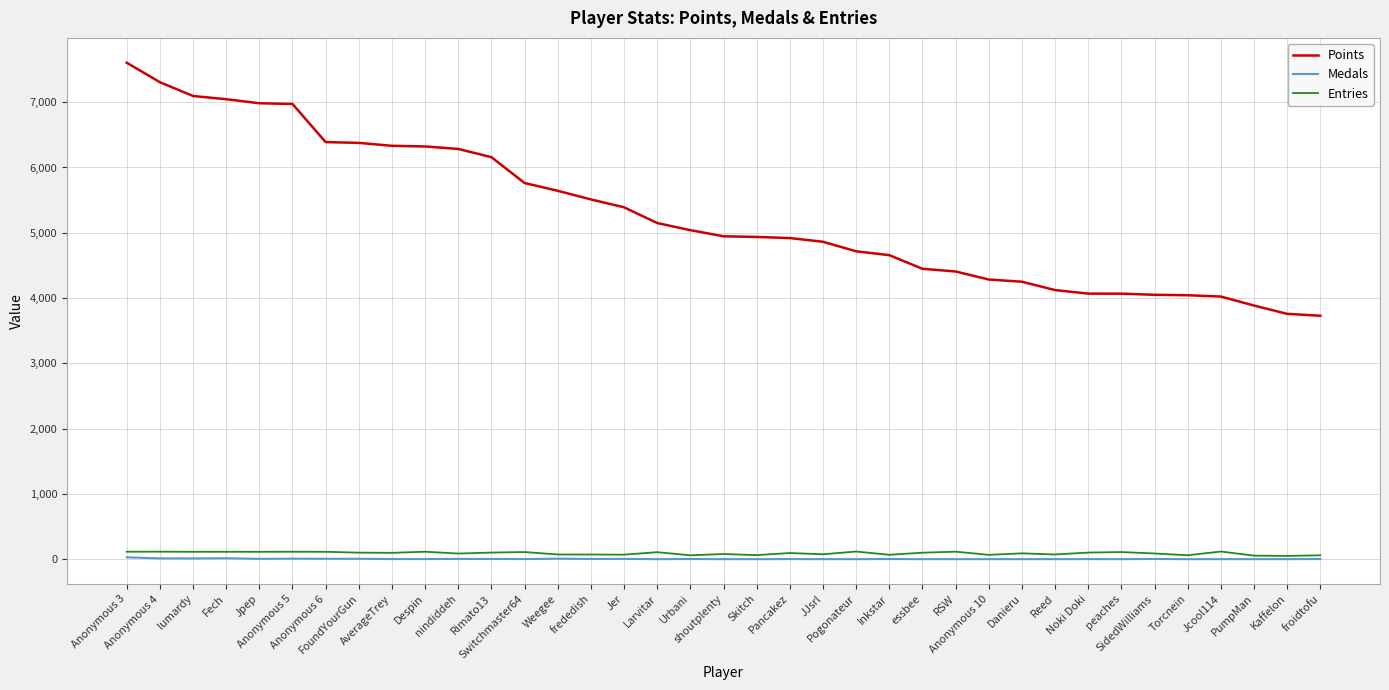

Does the chart have visible grid lines?

Yes